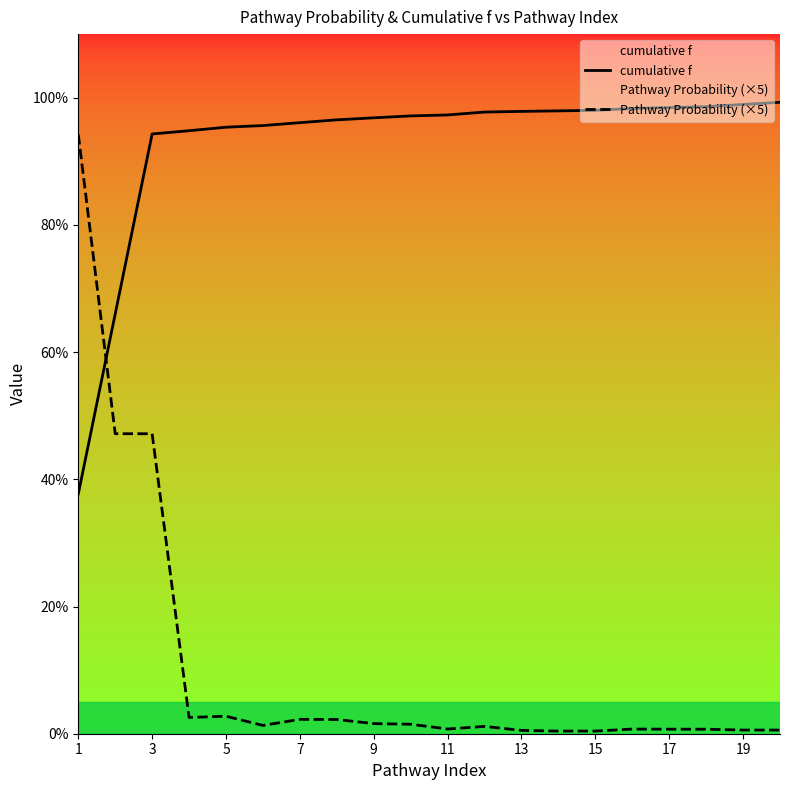

Does the chart have visible grid lines?

No